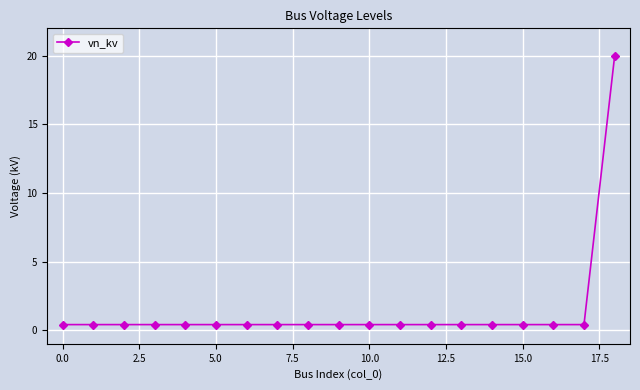

What is the average value?

1.4